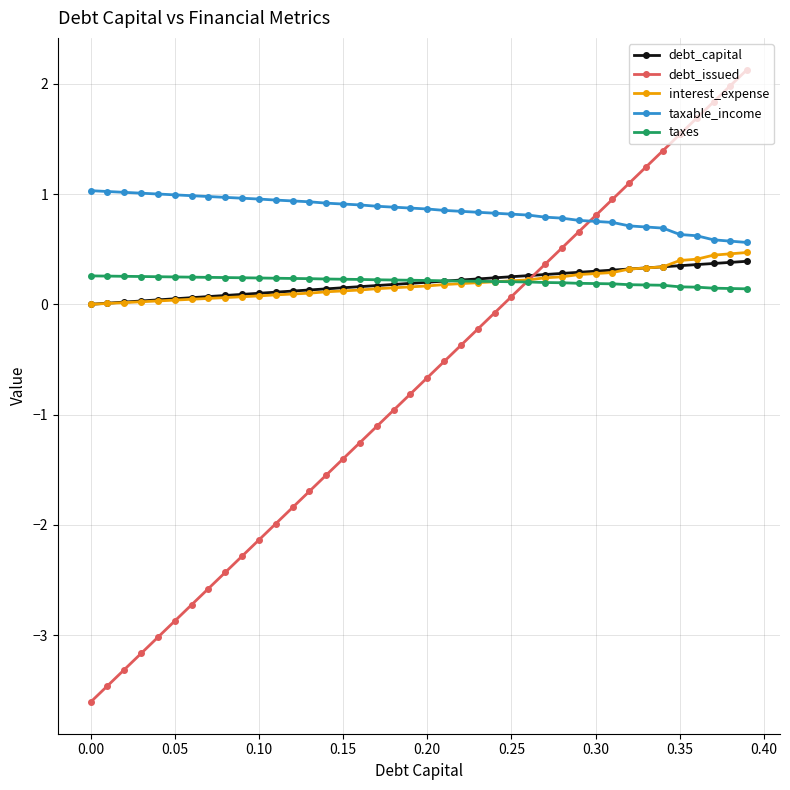

What is the value of the taxable_income point at the 40th from the left?

0.6